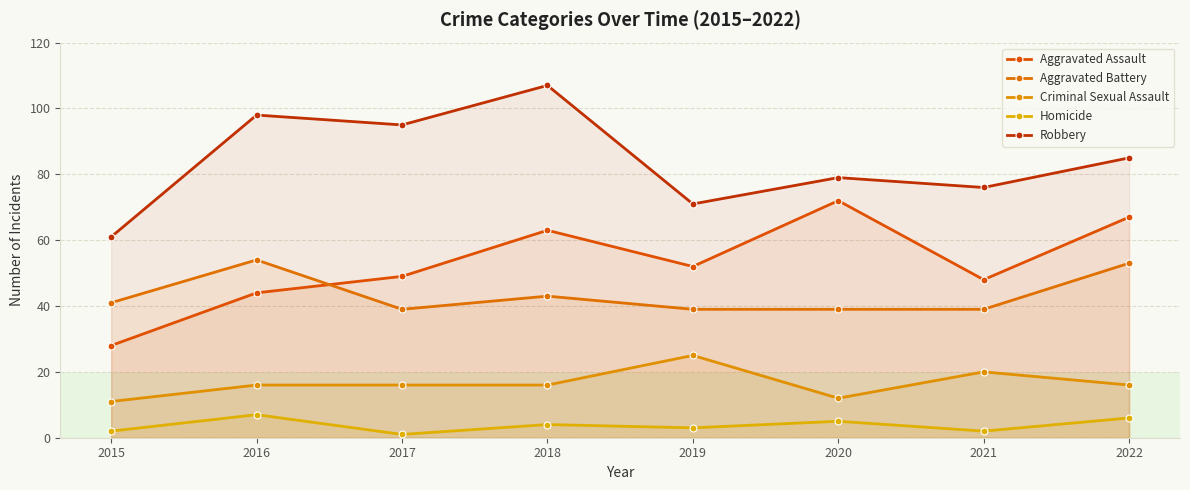

True or false: Aggravated Battery and Robbery cross at least once.

False